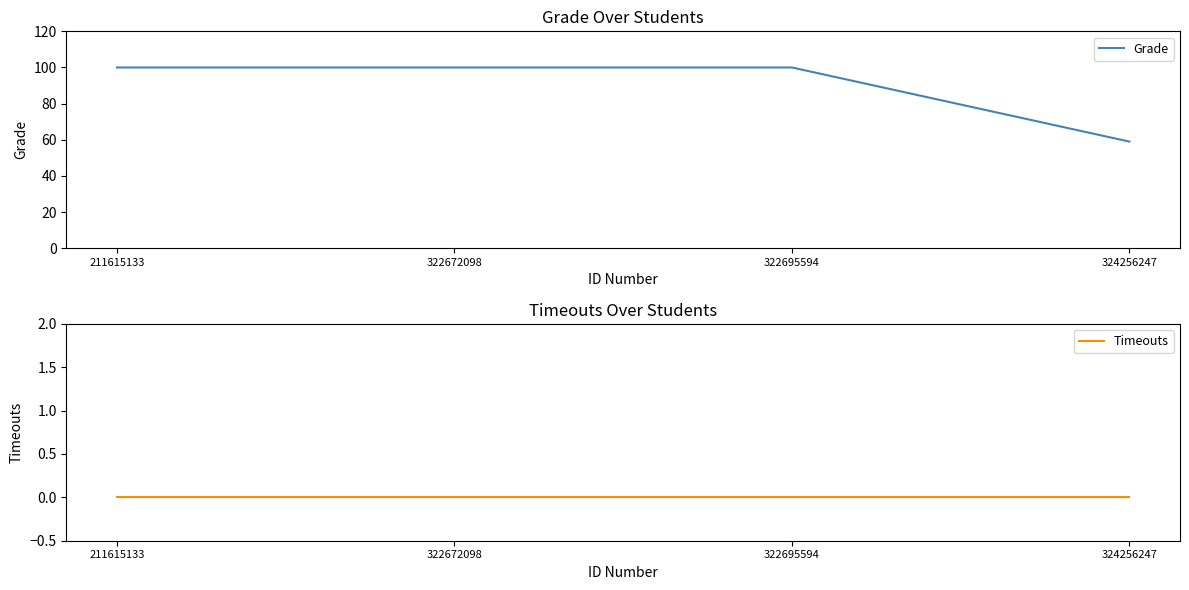

Reading right to left, list all the values displayed in this chart.

Grade: 59	100	100	100
Timeouts: 0	0	0	0